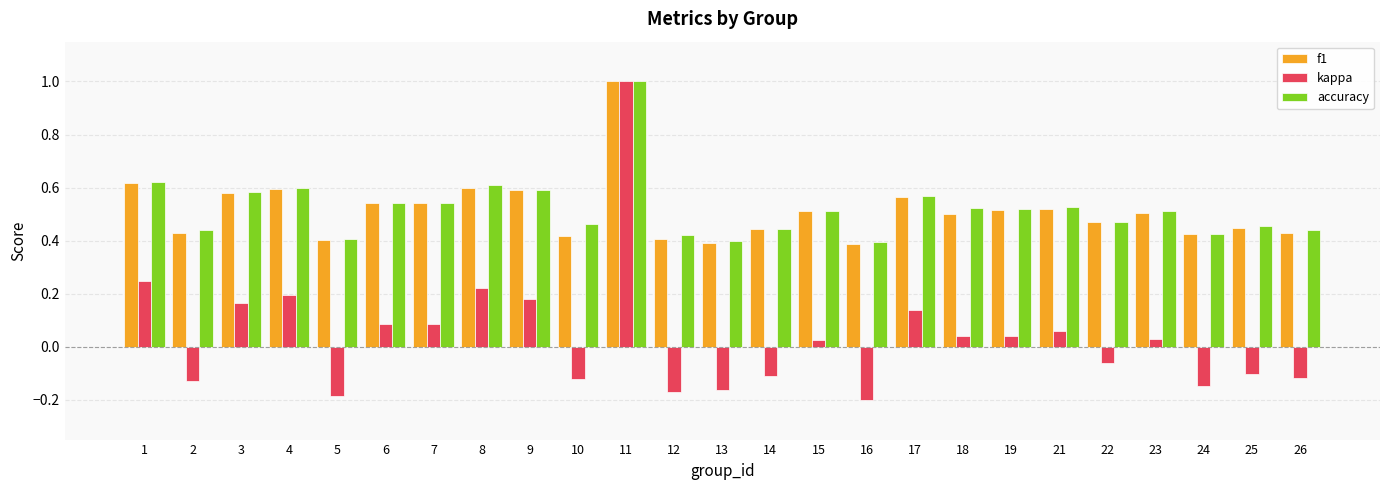

What is the maximum value shown in the chart?

1.0